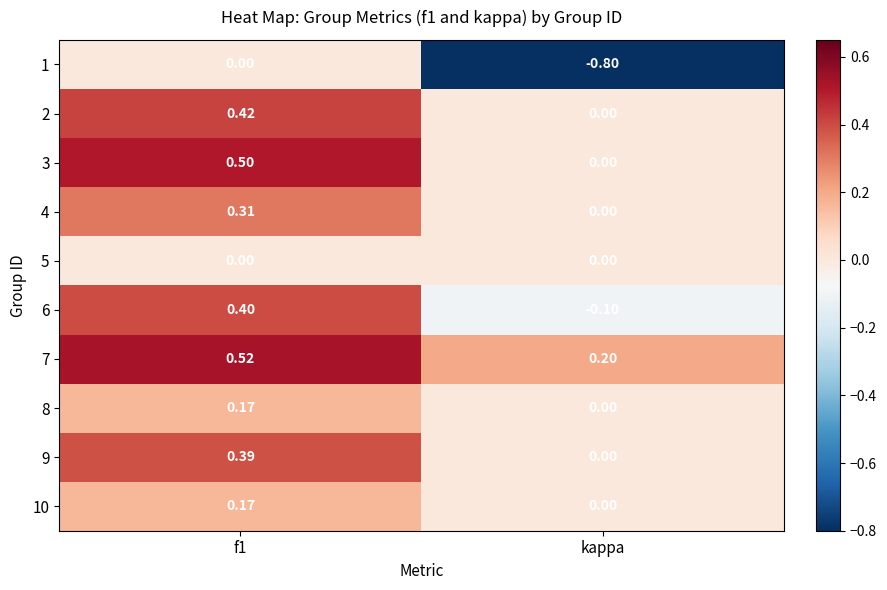

Where is 7 nearest to the value 0?

kappa